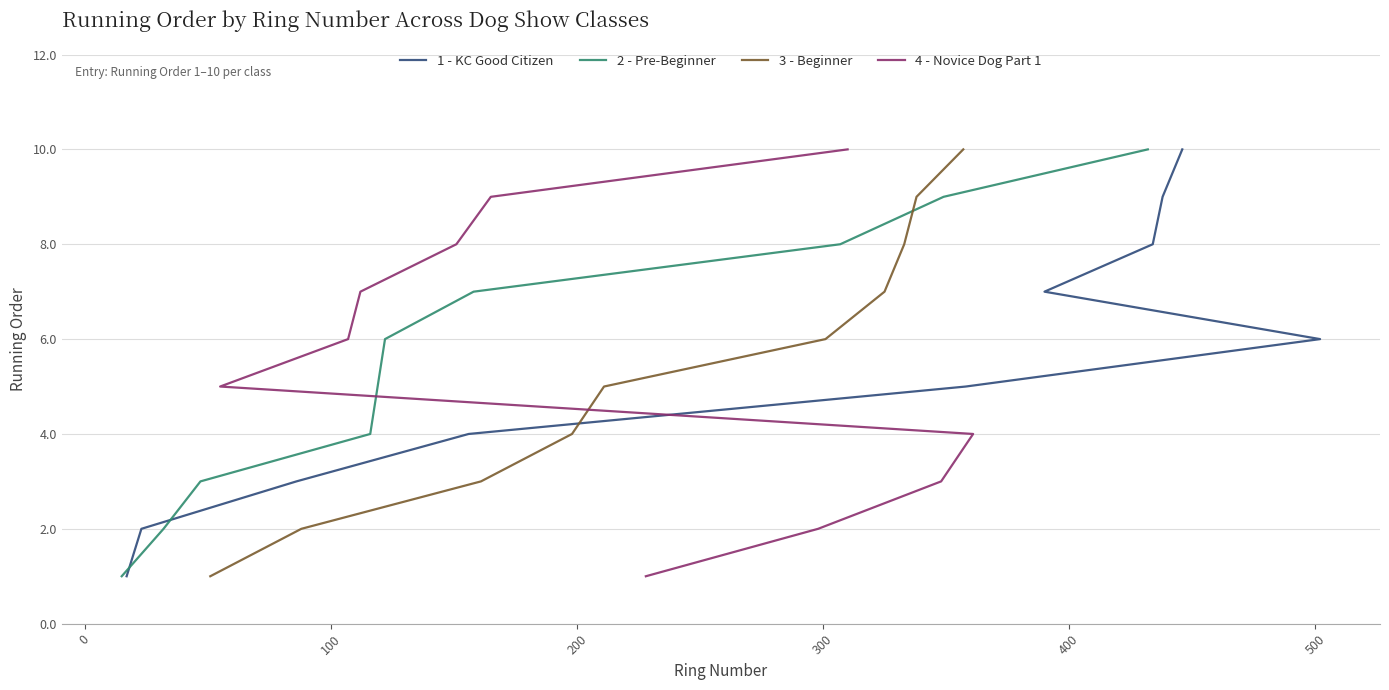

How many 1 - KC Good Citizen values are between 3 and 8?

6